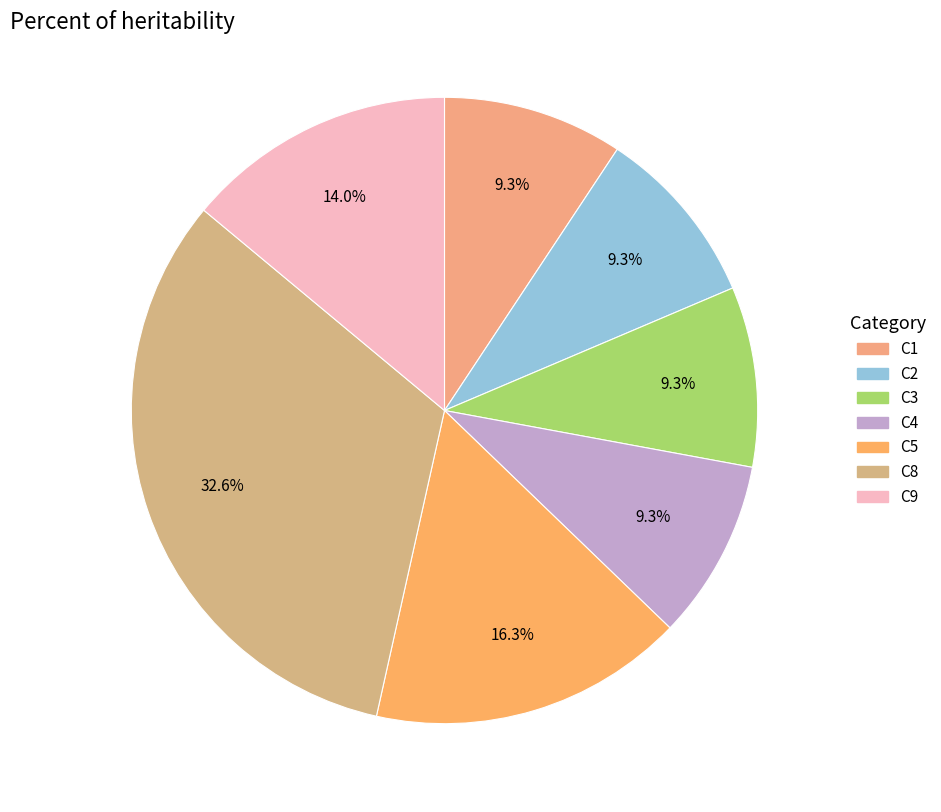

Do C3 and C1 together represent more than half of the pie?

No